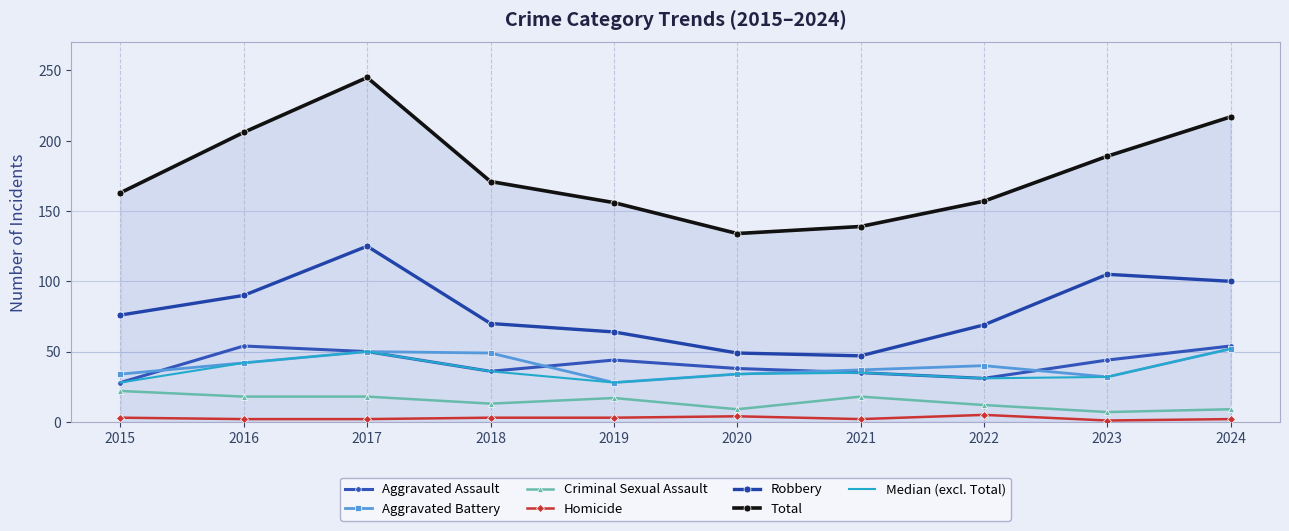

Between 2022 and 2023, which is larger?

2023